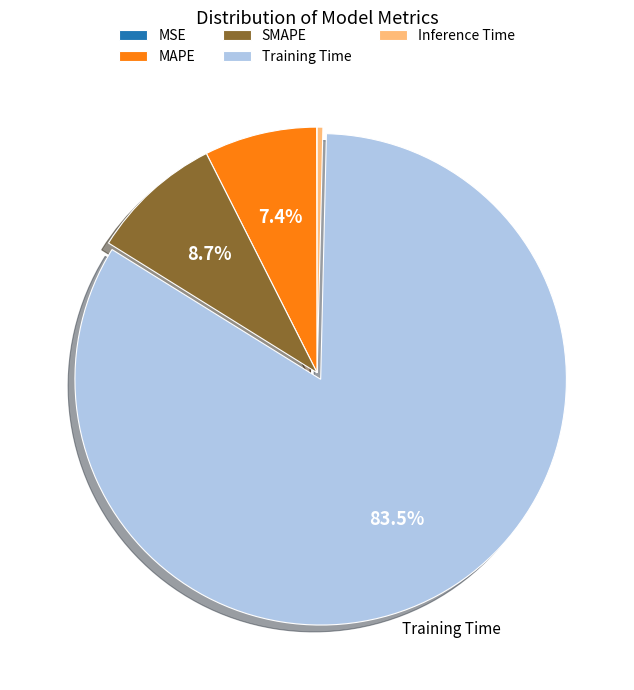

Which slice represents more than half of the pie?

Training Time